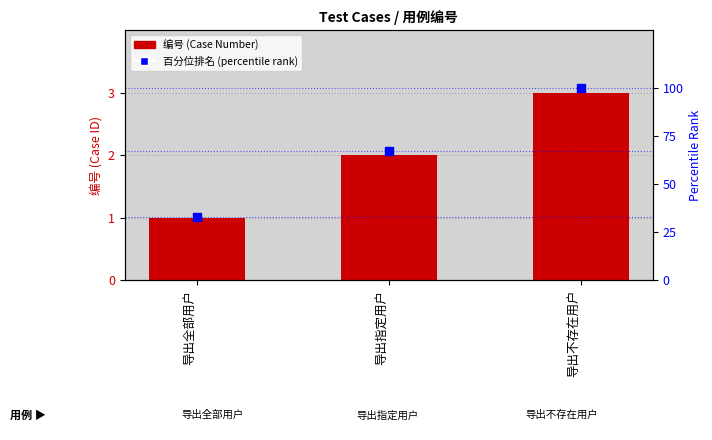

Which series has the largest total across all categories?

百分位排名 (percentile rank)